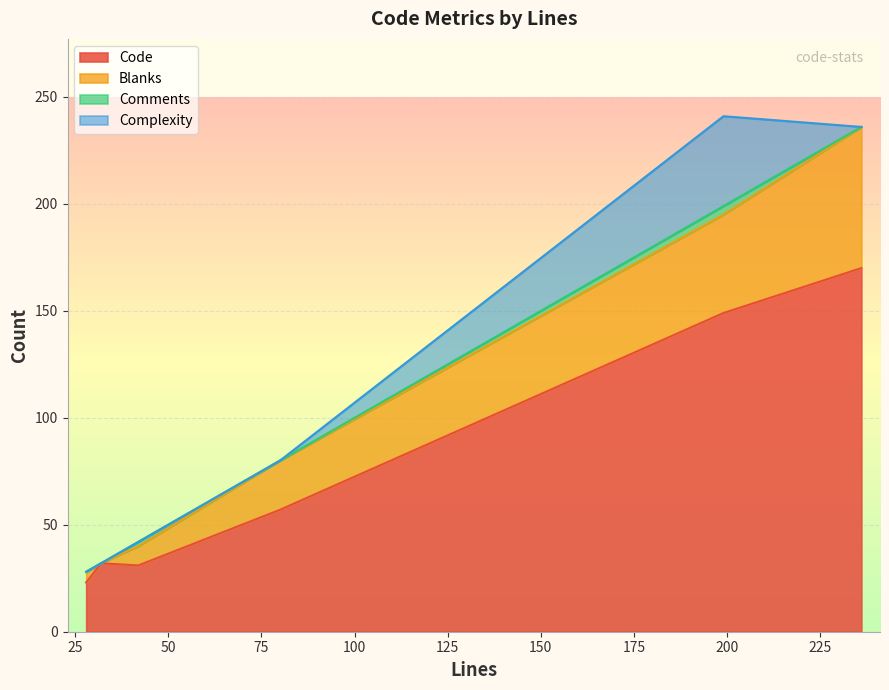

Which series has the largest total across all categories?

Code